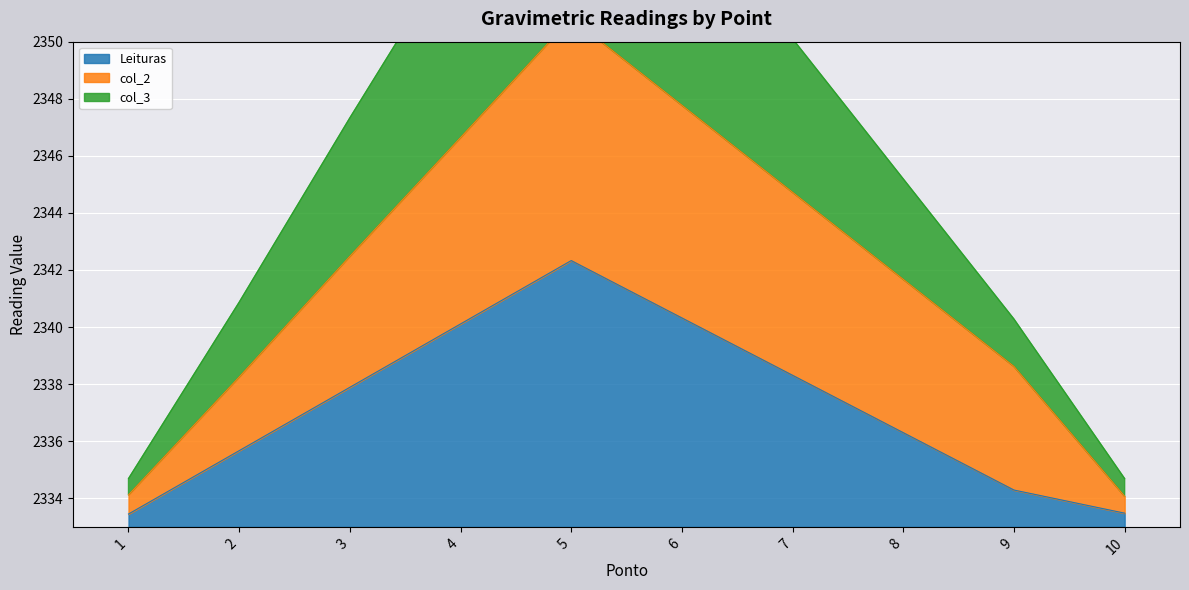

Is it true that Leituras equals 2333.4 at 1?

True